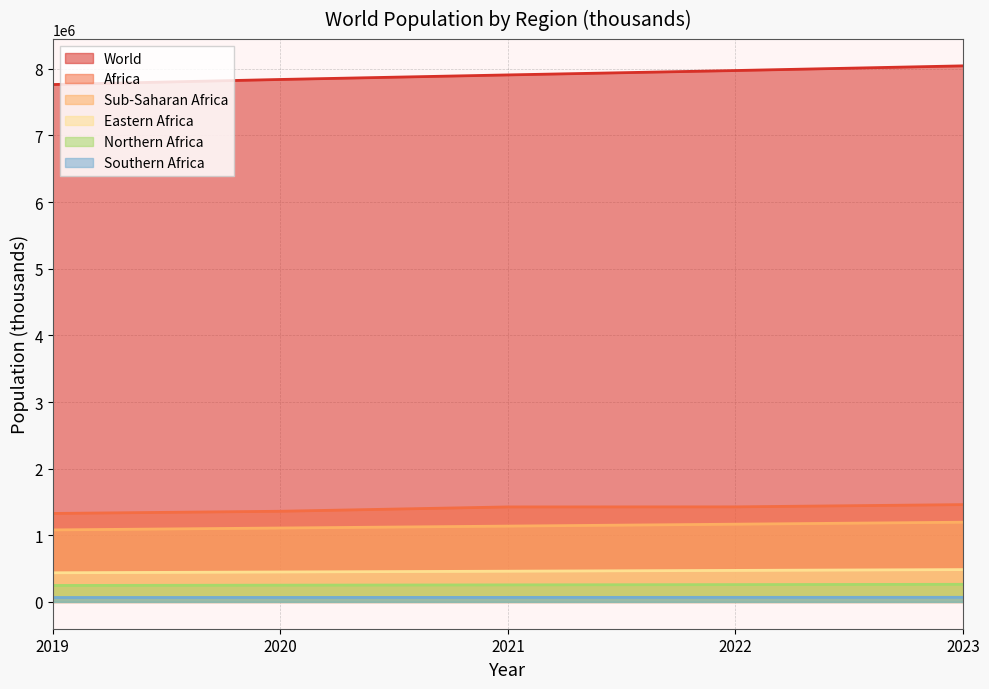

How many data points in Sub-Saharan Africa are less than 1137938?

2